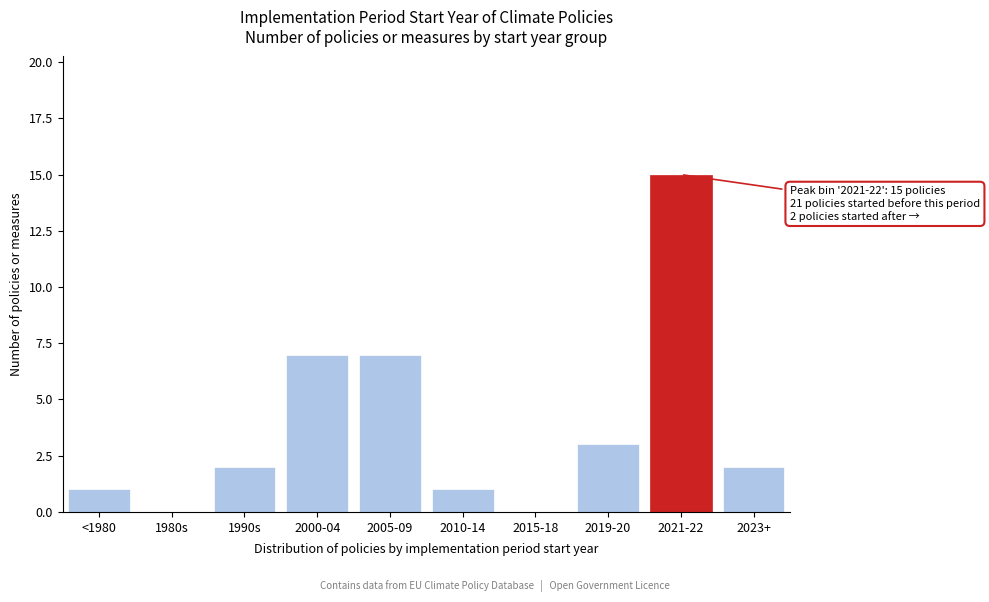

Reading left to right, extract all data points from this chart.

<1980=1	1980s=0	1990s=2	2000-04=7	2005-09=7	2010-14=1	2015-18=0	2019-20=3	2021-22=15	2023+=2